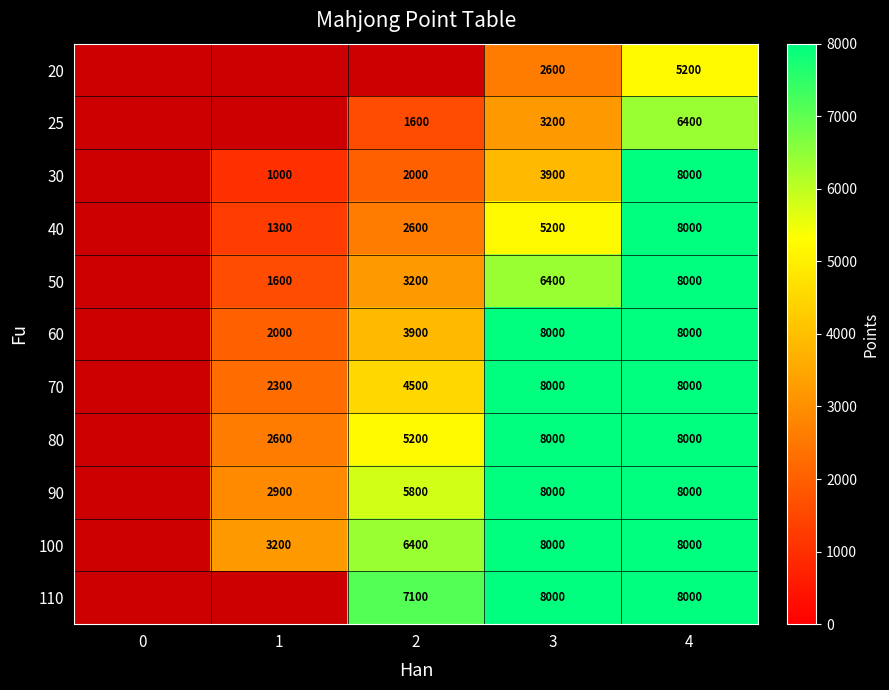

What is the difference between the highest and lowest values at 3?

5400